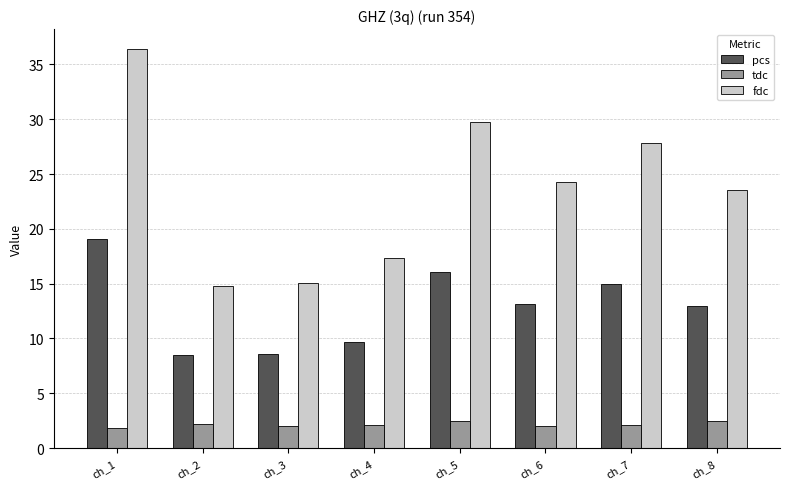

What is the difference between the second highest and second lowest values in the pcs series?

7.5